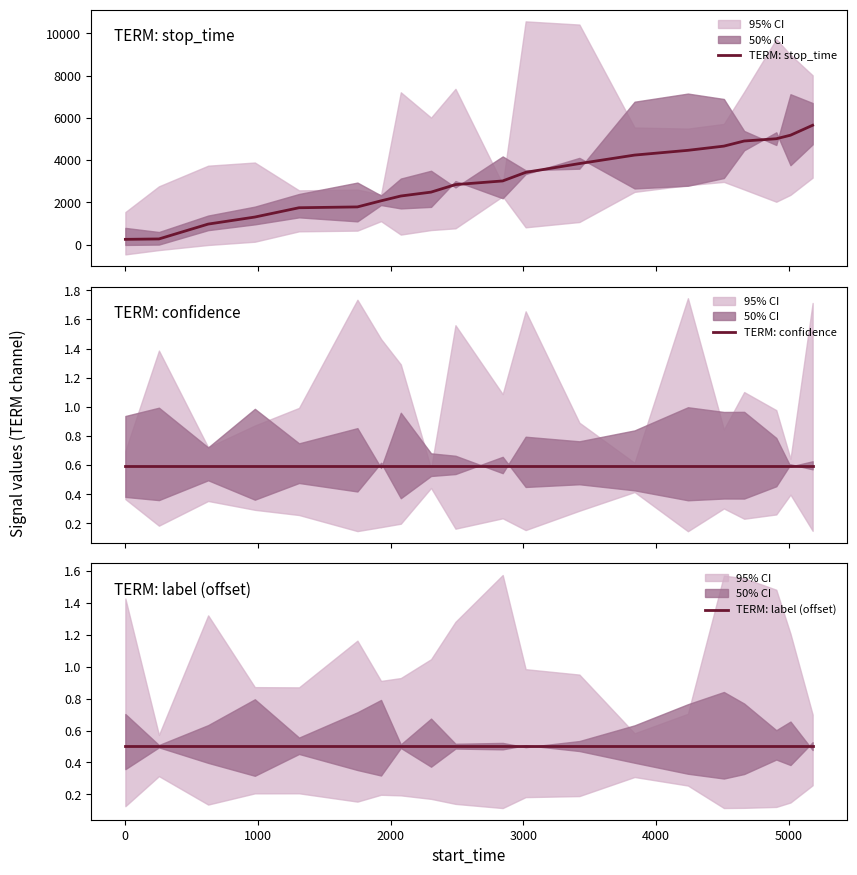

What is the lowest value of the TERM: stop_time series?

254